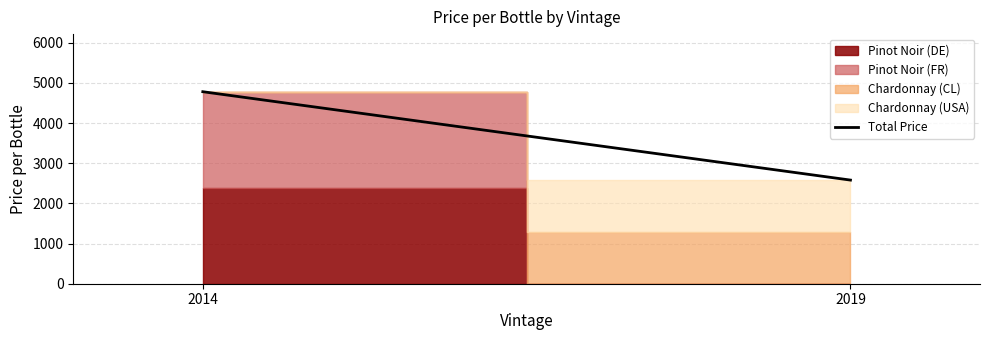

Count the number of categories in the chart.

2